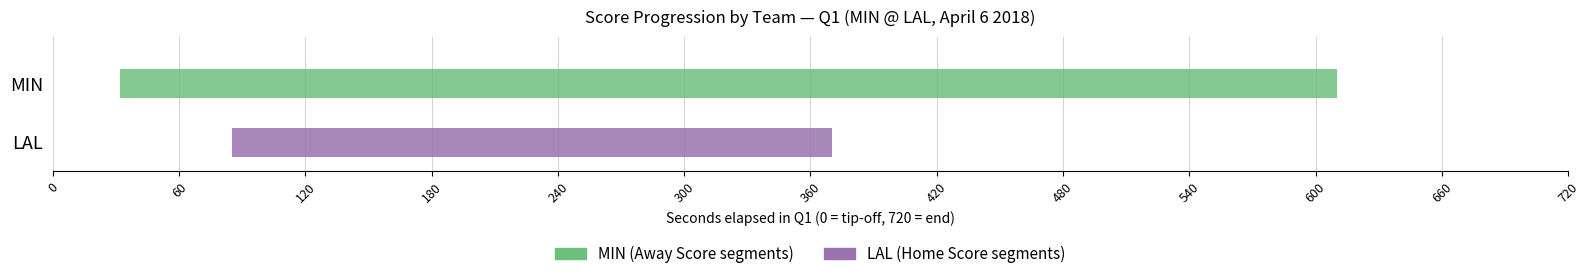

Between 1 and 2, which series saw the biggest shift?

MIN